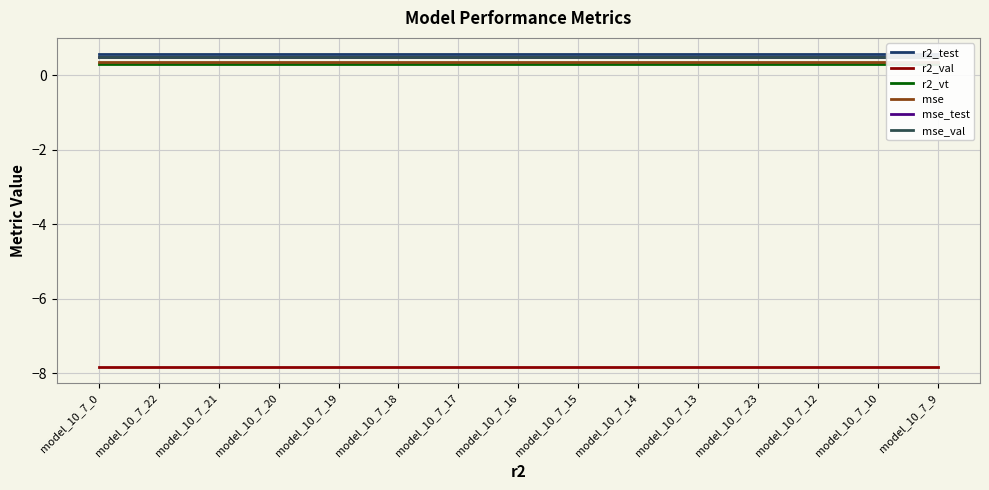

Rank the series by their maximum value, from highest to lowest.

r2_test, mse_test, mse_val, mse, r2_vt, r2_val